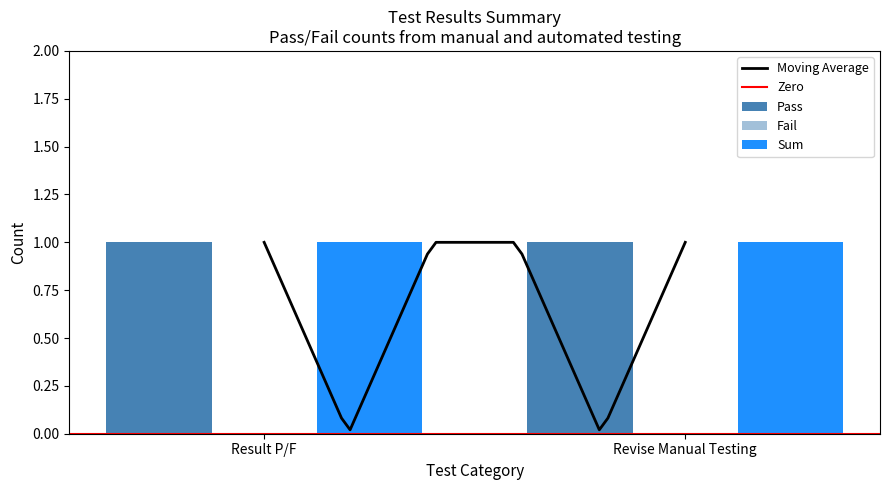

Reading left to right, transcribe all the data shown in this chart.

Pass: Result P/F=1	Revise Manual Testing=1
Fail: Result P/F=0	Revise Manual Testing=0
Sum: Result P/F=1	Revise Manual Testing=1